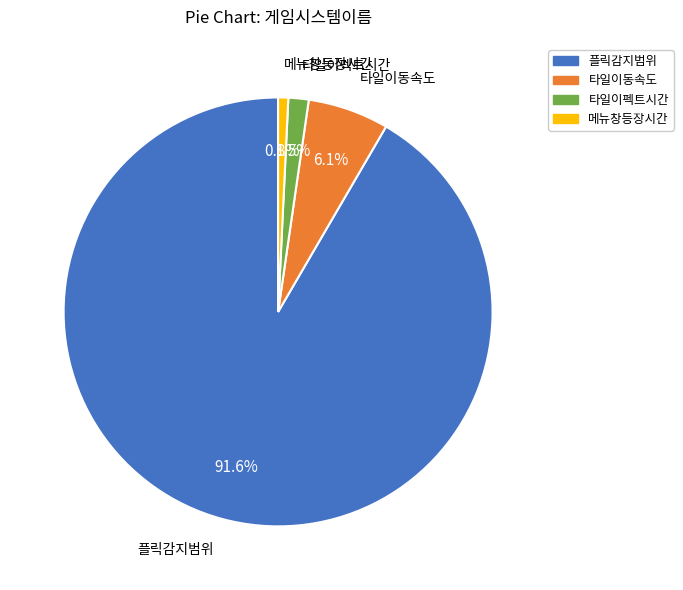

Combined, do 플릭감지범위 and 타일이동속도 account for over 50%?

Yes